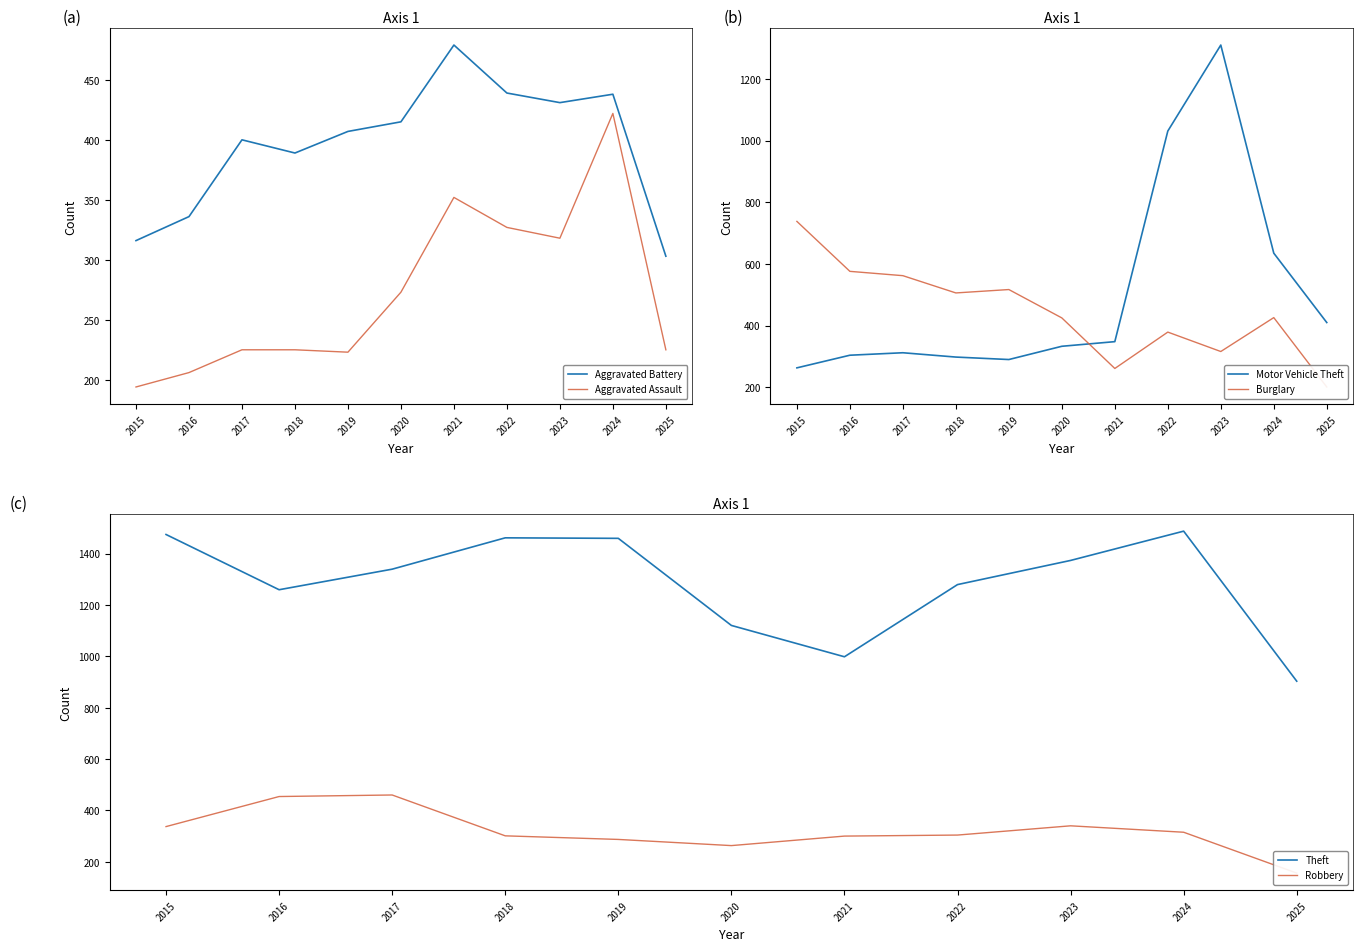

Reading left to right, what are all the values shown in this chart?

Aggravated Battery: 316	336	400	389	407	415	479	439	431	438	303
Aggravated Assault: 194	206	225	225	223	273	352	327	318	422	225
Motor Vehicle Theft: 263	304	312	298	290	333	348	1031	1310	635	410
Burglary: 738	576	562	506	517	425	261	379	316	426	201
Theft: 1474	1259	1339	1461	1459	1120	998	1279	1373	1487	903
Robbery: 337	454	460	301	287	263	300	304	340	315	156